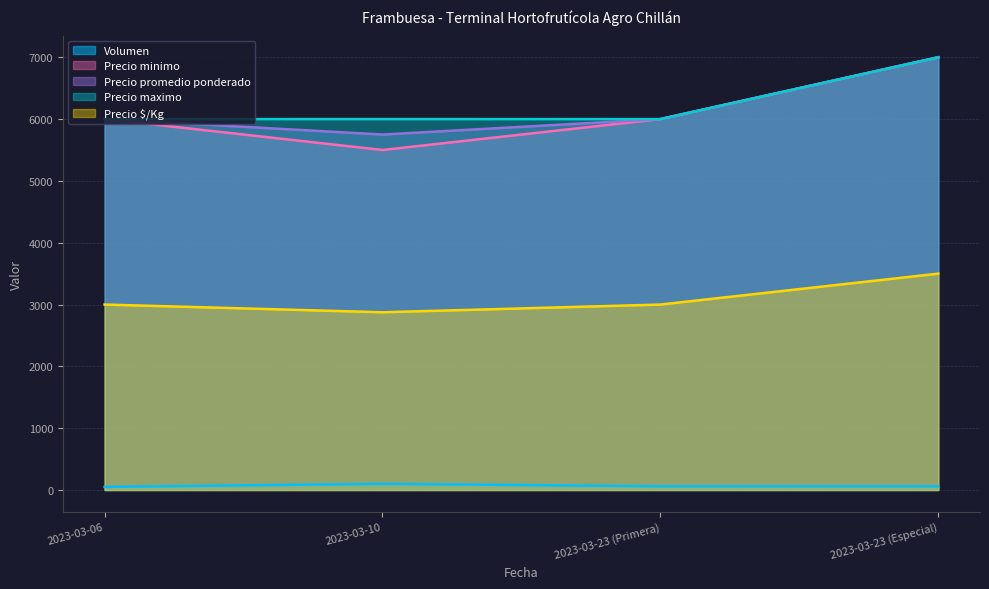

In Precio promedio ponderado, how many points are lower than both neighbors (excluding endpoints)?

1